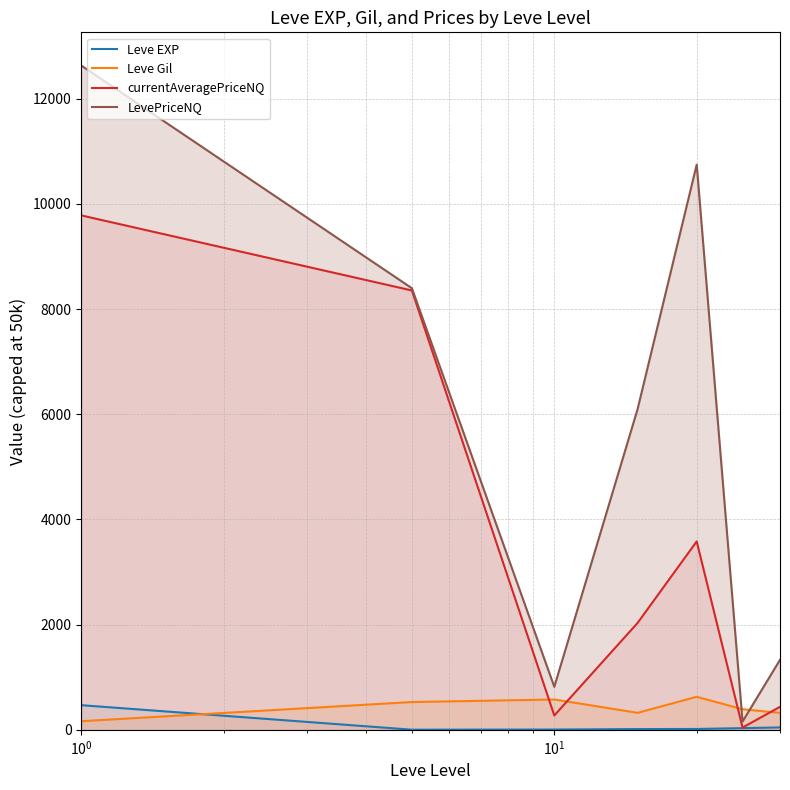

Which series has the largest range (max minus min)?

LevePriceNQ